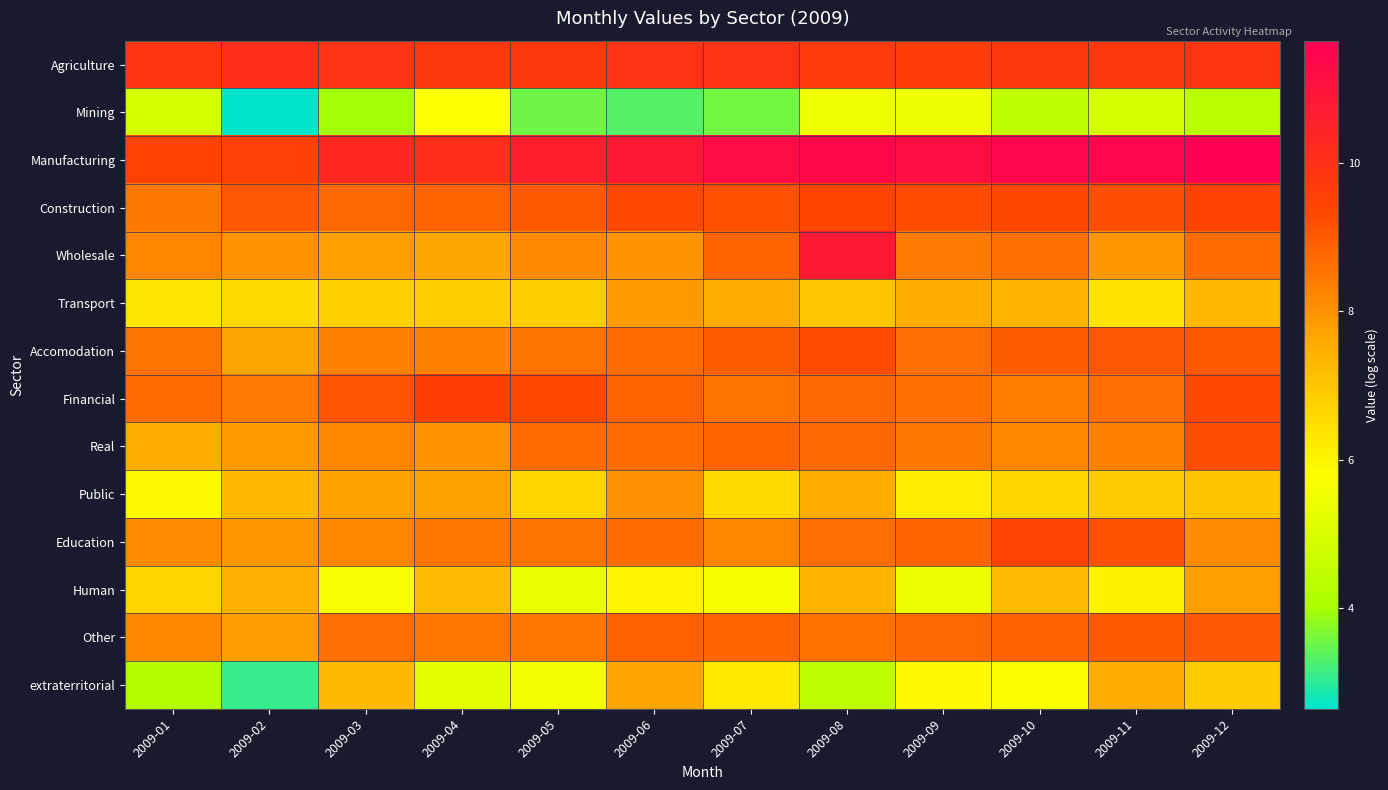

Which series has the largest range (max minus min)?

extraterritorial